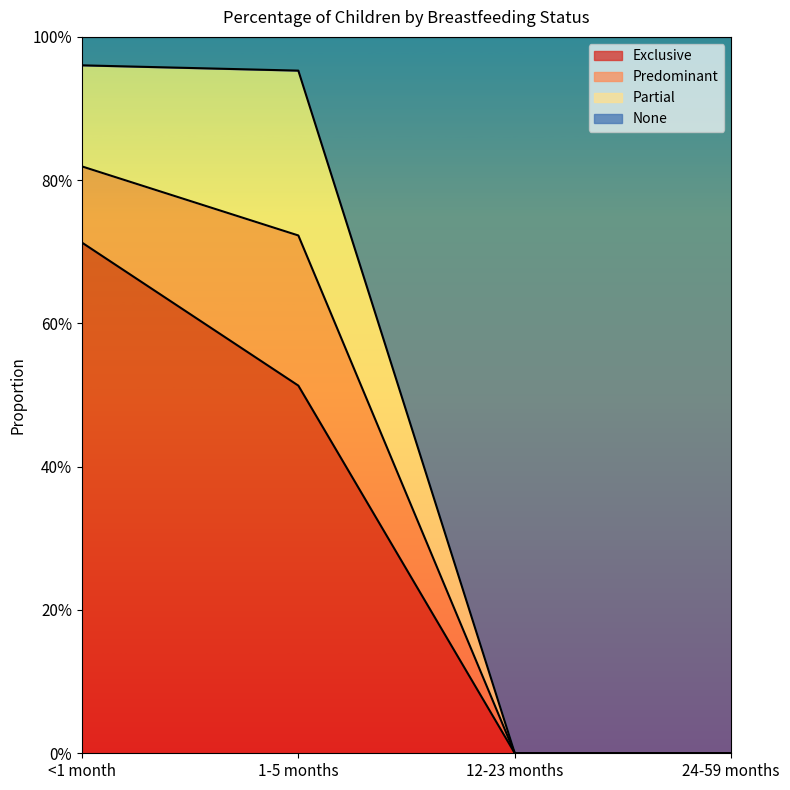

At which category does the chart reach its peak across all series?

<1 month